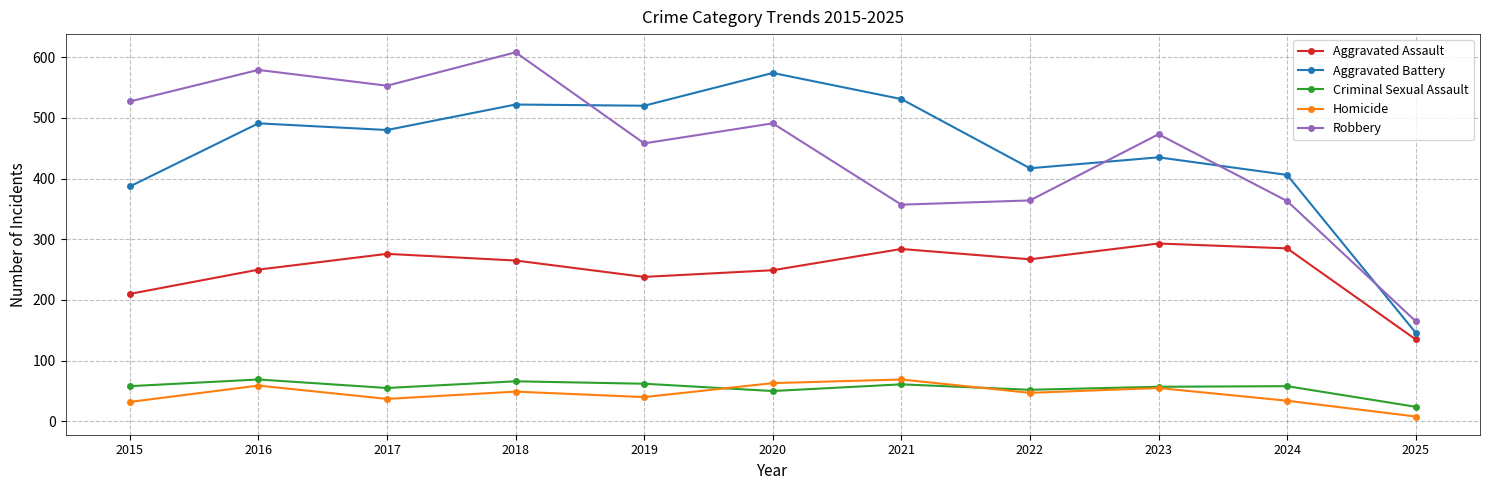

Which label corresponds to the smallest value in the chart?

2025